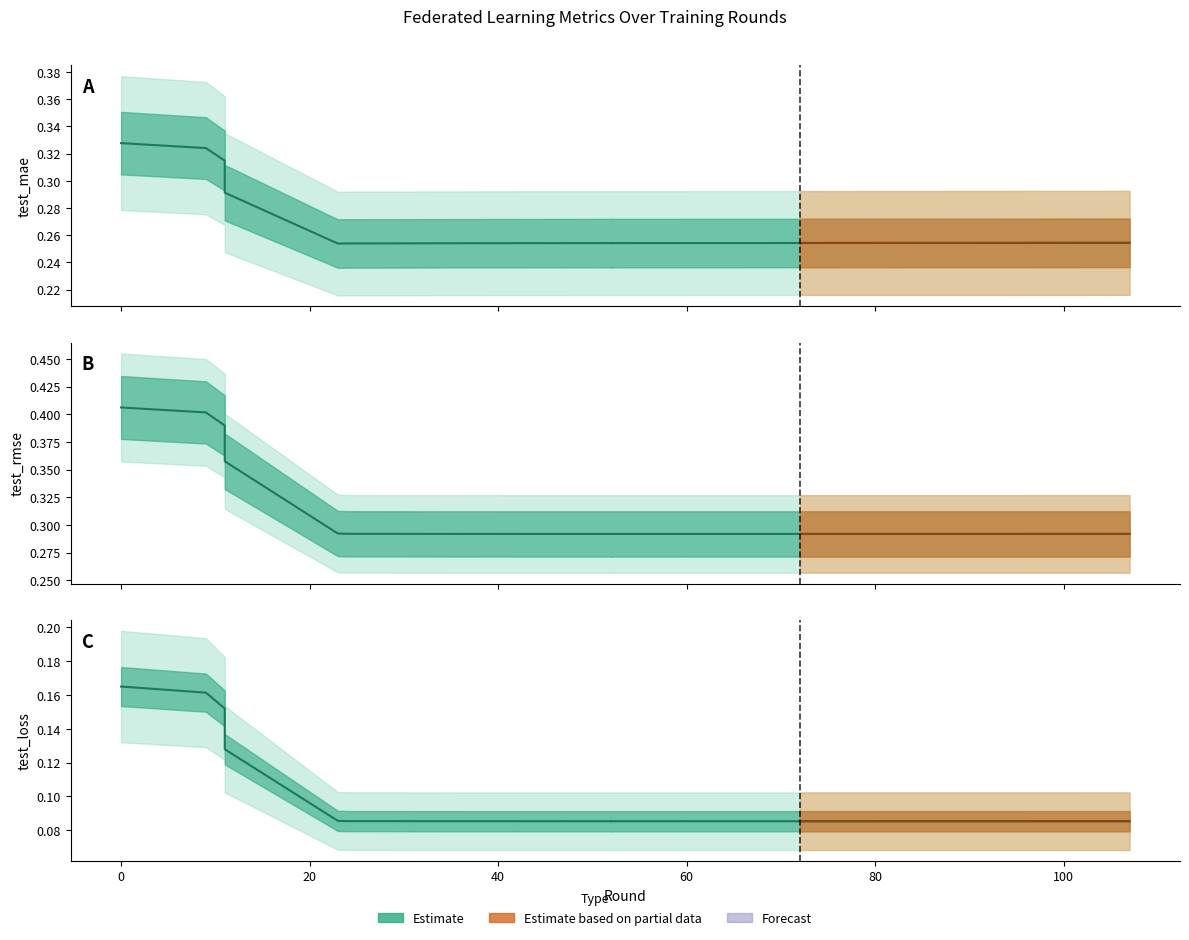

The value of test_mae_line at 60 is 0.4. True or false?

False